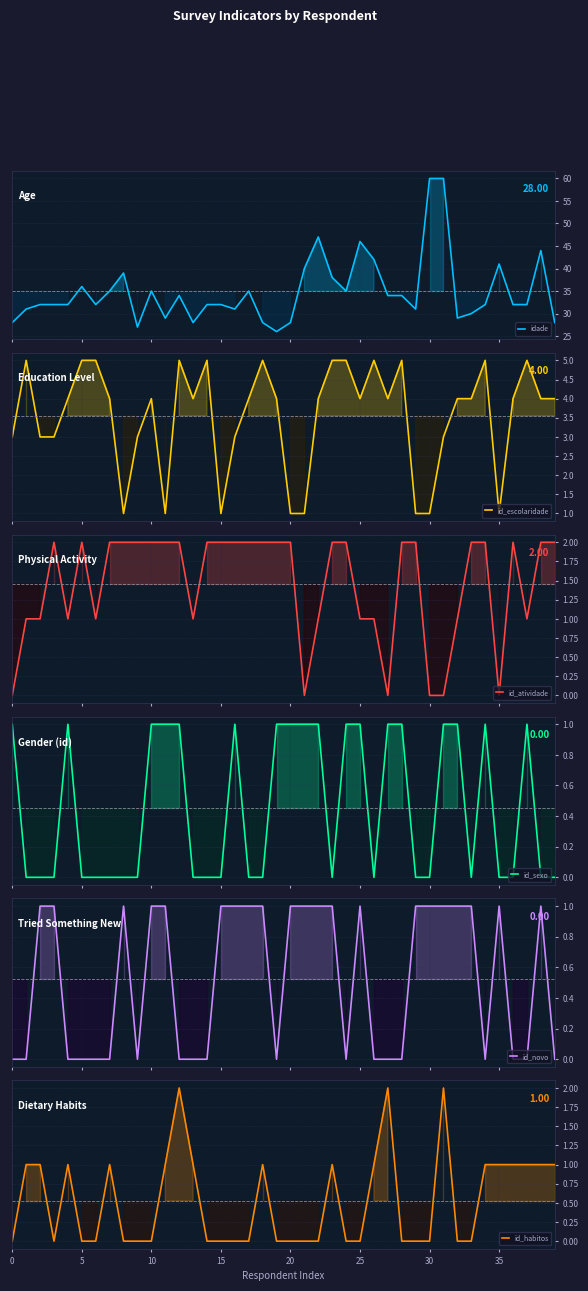

How many lines are shown in the chart?

6